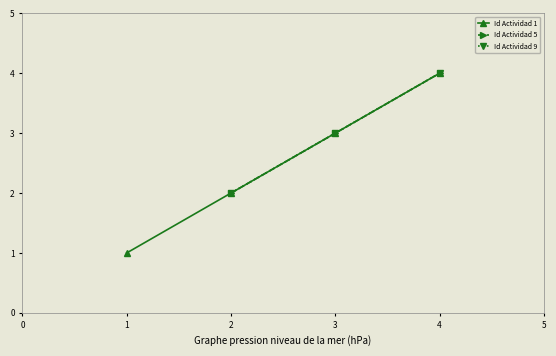

What is the maximum value shown in the chart?

4